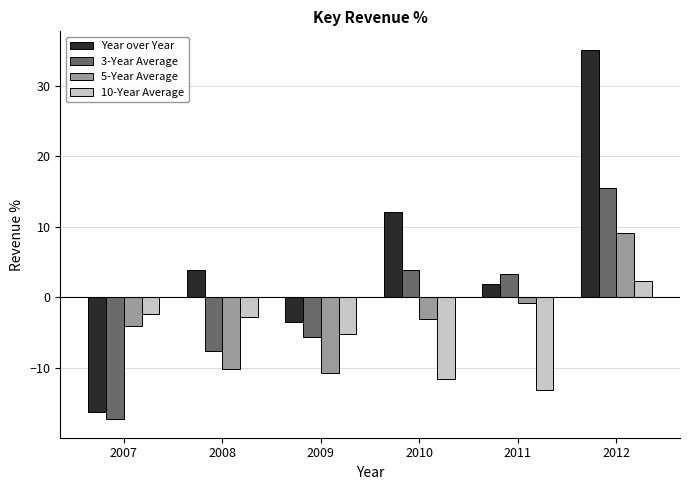

Where does the Year over Year series first go above 3?

2008